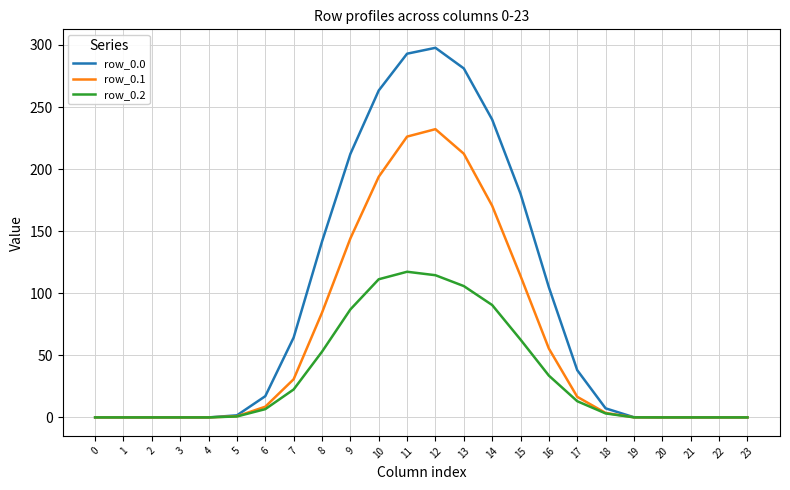

What is the sum of the row_0.2 values at 21 and 7?

22.5